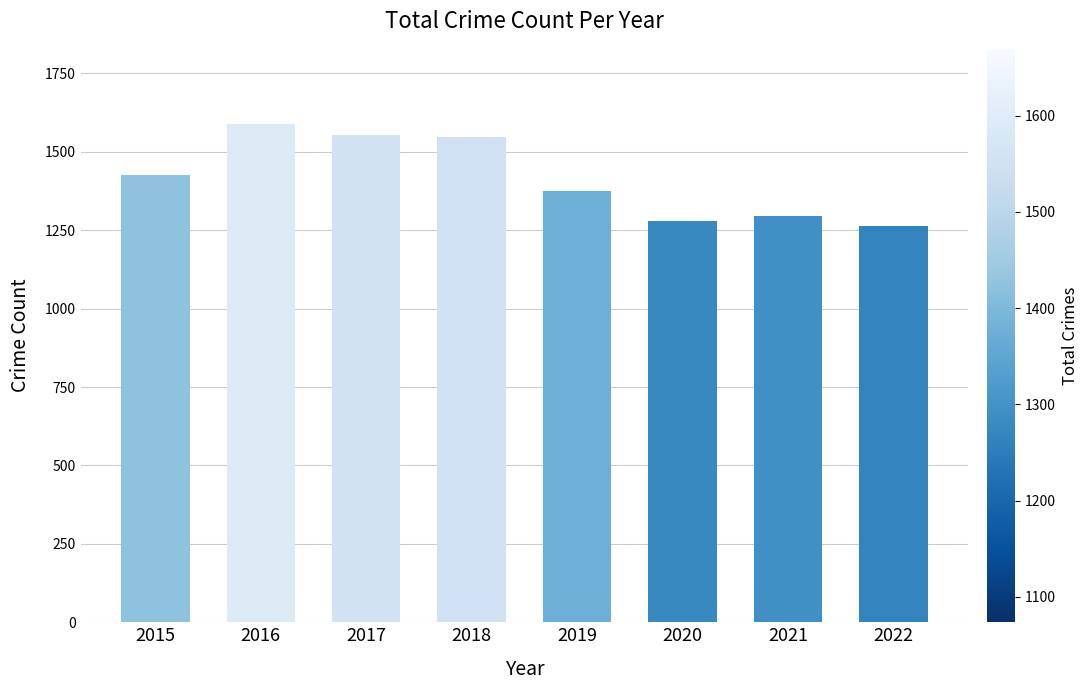

True or false: the data shows 771 at 2019.

False